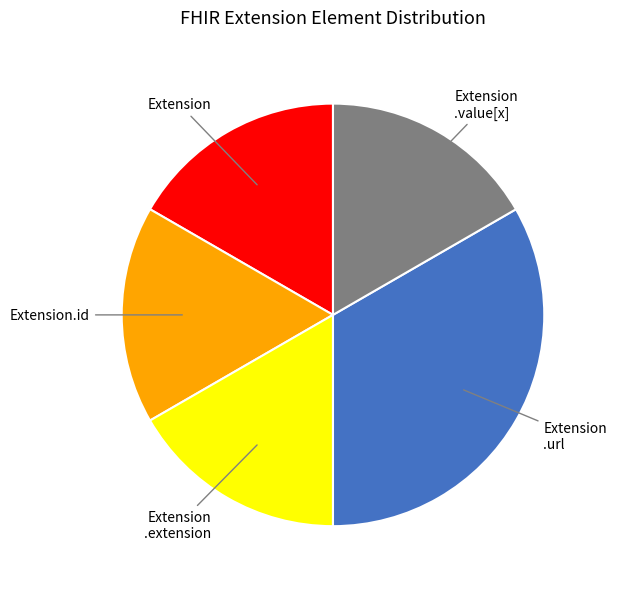

Count the number of slices in the pie.

5